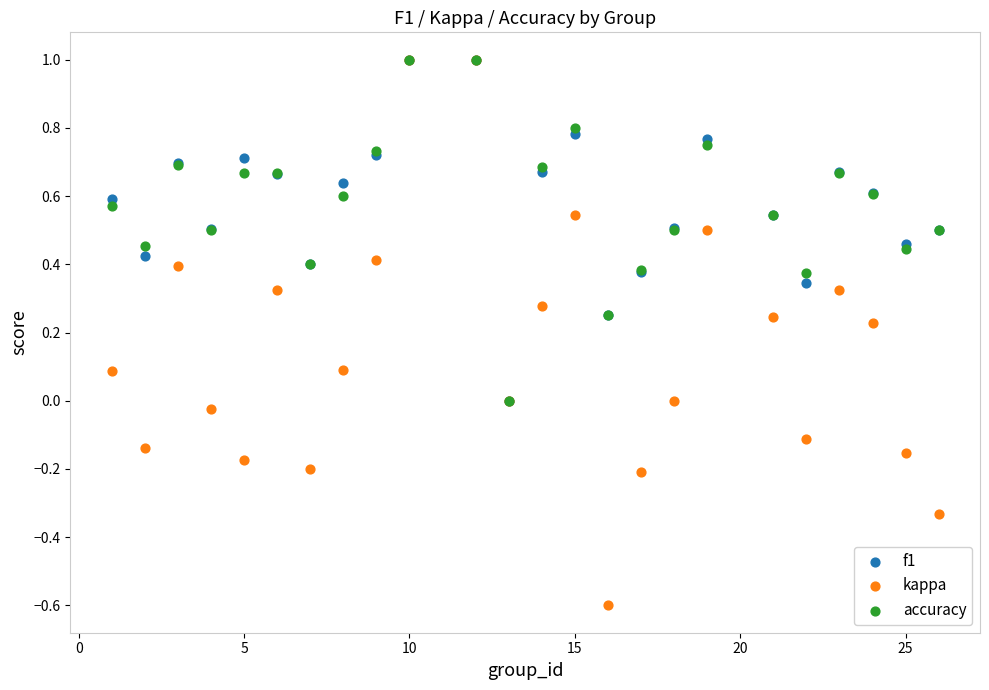

What are all the series names shown in the legend?

f1, kappa, accuracy